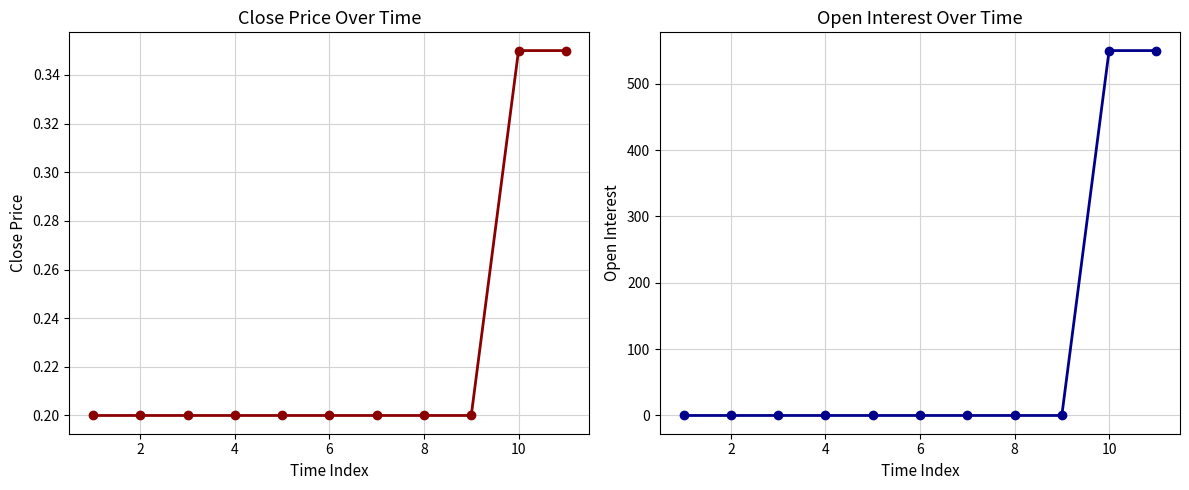

What is the sum of the oi values at 10 and 4?

550.0